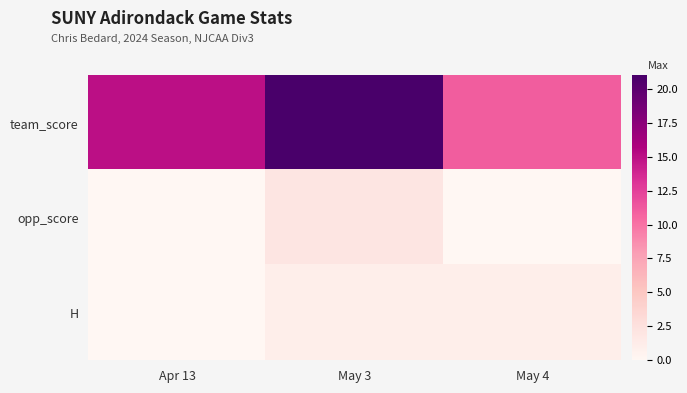

Which has a higher value, May 3 or May 4?

May 3